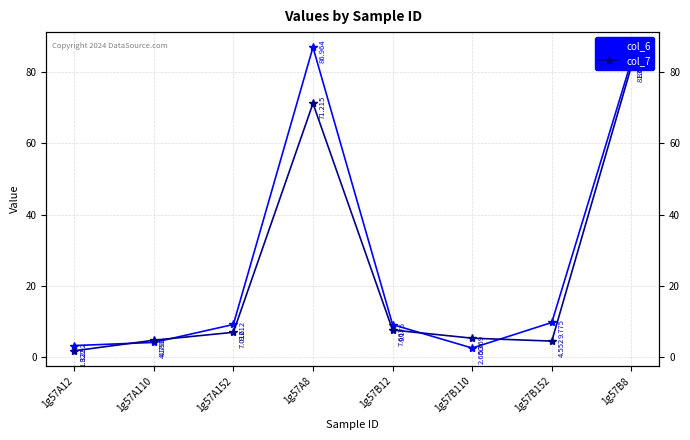

In col_6, how many points are higher than both neighbors (excluding endpoints)?

1